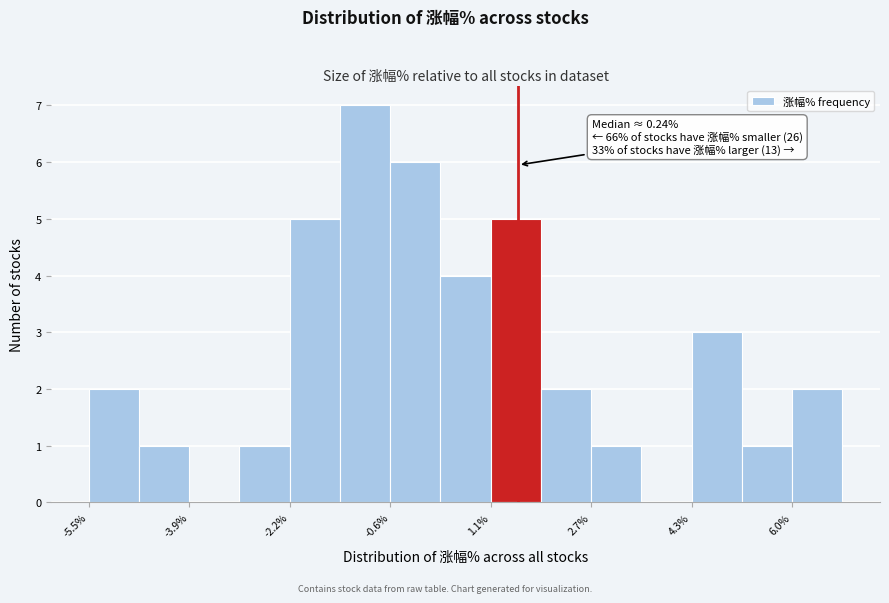

Over which range of the x-axis is the bar tallest?

-1.4 to -0.6